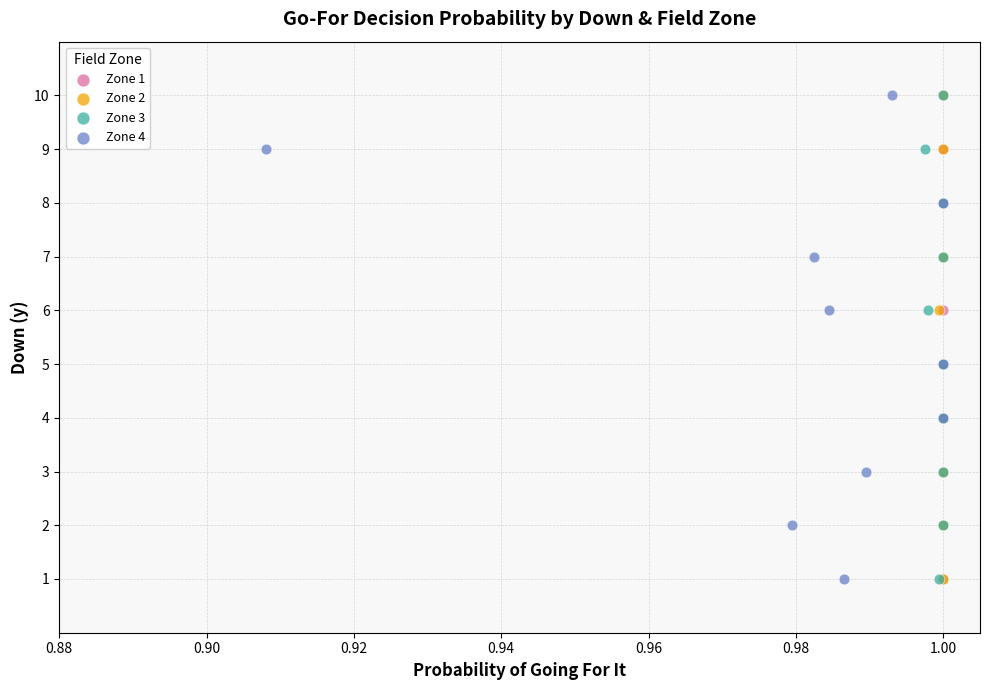

What are all the series names shown in the legend?

Zone 1, Zone 2, Zone 3, Zone 4